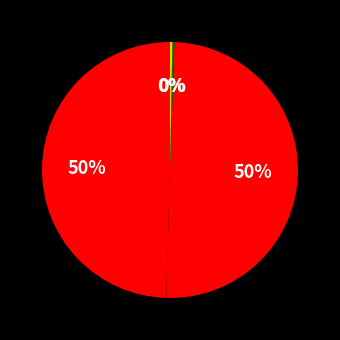

To the nearest percent, what is the average slice percentage?

25%